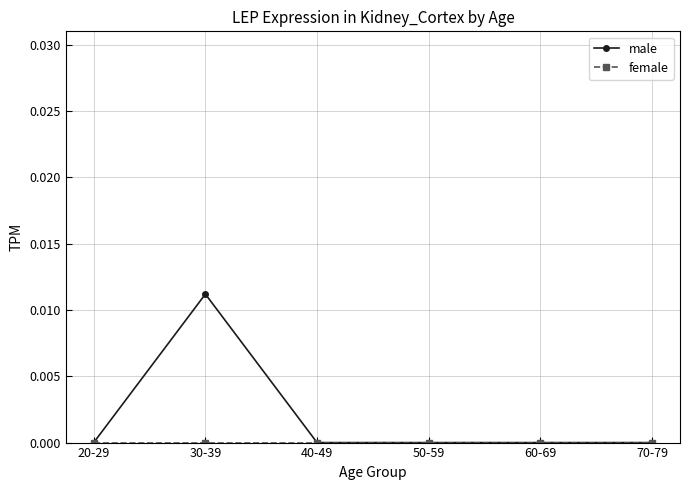

What position from the left is 70-79?

6